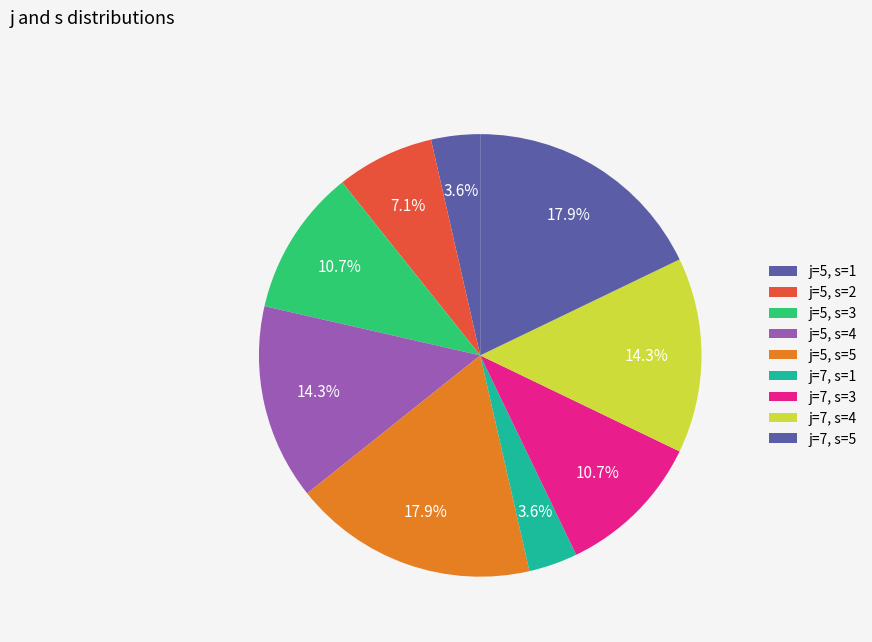

Is there any slice that represents more than half of the pie?

No